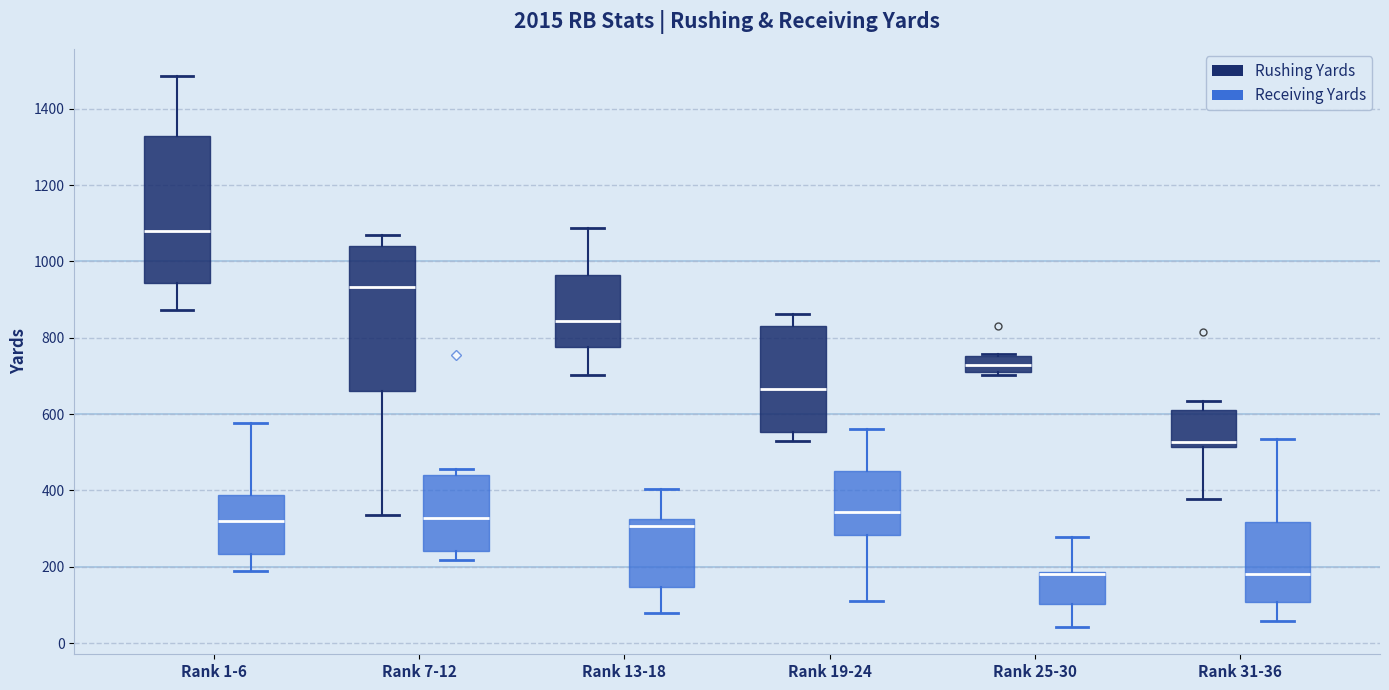

Reading left to right, read every box against the y-axis: the position of its median line, the range the box covers, and the ends of its whiskers. The values are not printed on the chart, so give them approximately, as read against the axis.

Rank 1-6 (Rushing Yards): median 1080, box 940 to 1320, whiskers 880 to 1480
Rank 1-6 (Receiving Yards): median 320, box 240 to 380, whiskers 180 to 580
Rank 7-12 (Rushing Yards): median 940, box 660 to 1040, whiskers 340 to 1080
Rank 7-12 (Receiving Yards): median 320, box 240 to 440, whiskers 220 to 460
Rank 13-18 (Rushing Yards): median 840, box 780 to 960, whiskers 700 to 1080
Rank 13-18 (Receiving Yards): median 300, box 140 to 320, whiskers 80 to 400
Rank 19-24 (Rushing Yards): median 660, box 560 to 820, whiskers 520 to 860
Rank 19-24 (Receiving Yards): median 340, box 280 to 460, whiskers 120 to 560
Rank 25-30 (Rushing Yards): median 740, box 700 to 760, whiskers 700 (just below the box's lower edge) to 760
Rank 25-30 (Receiving Yards): median 180 (drawn on the box's upper edge), box 100 to 180, whiskers 40 to 280
Rank 31-36 (Rushing Yards): median 520 (just above the box's lower edge), box 520 to 620, whiskers 380 to 640
Rank 31-36 (Receiving Yards): median 180, box 100 to 320, whiskers 60 to 540